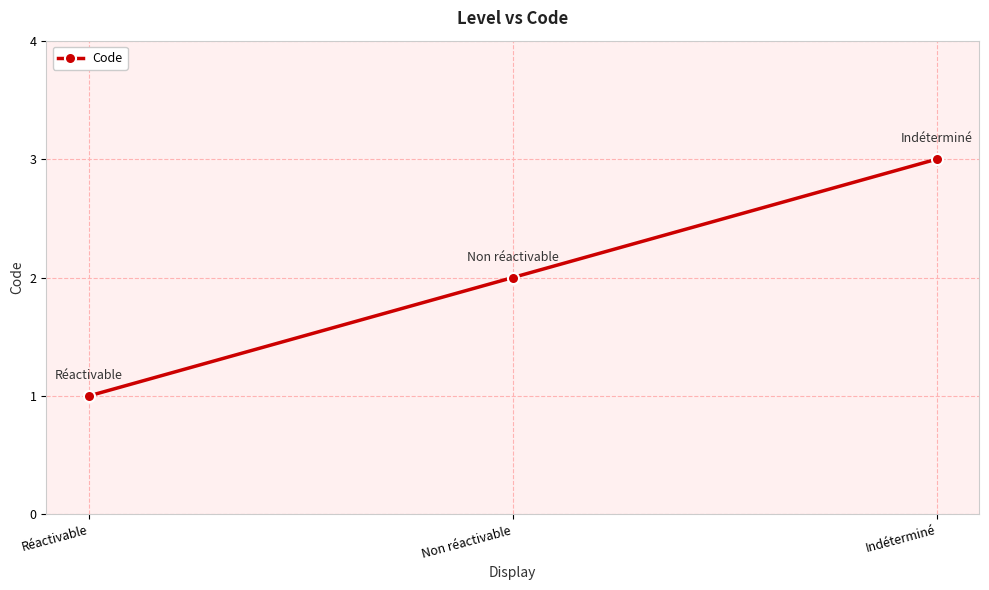

Which has a higher value, Réactivable or Indéterminé?

Indéterminé